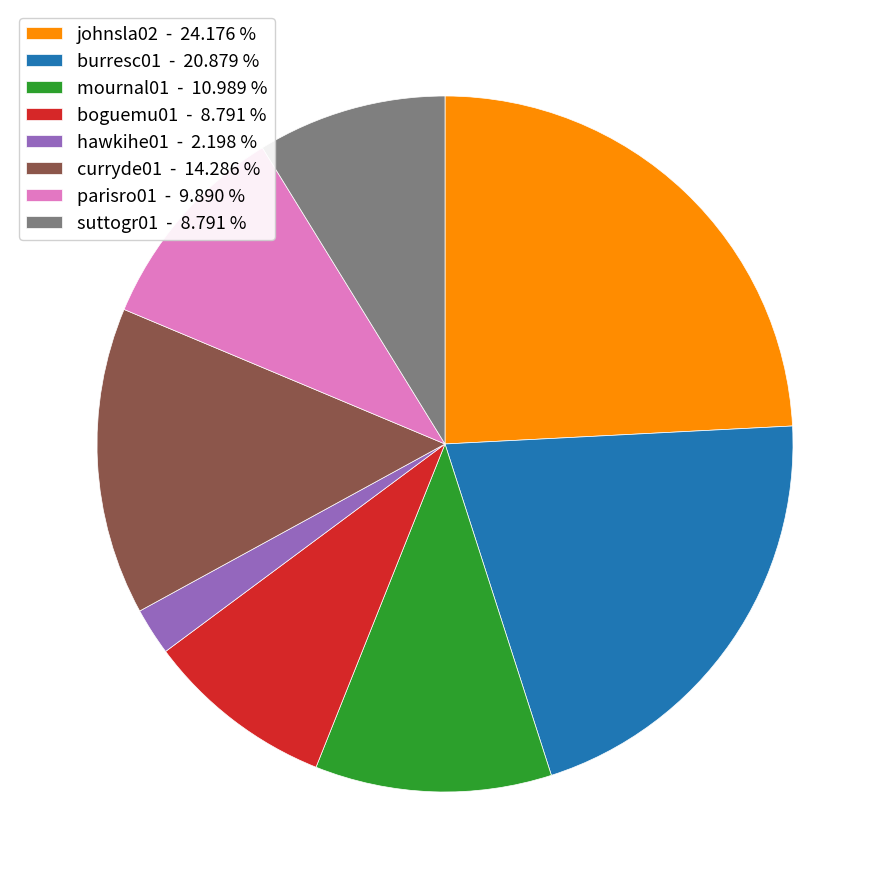

Does boguemu01 - 8.791 % account for over 50% of the chart?

No